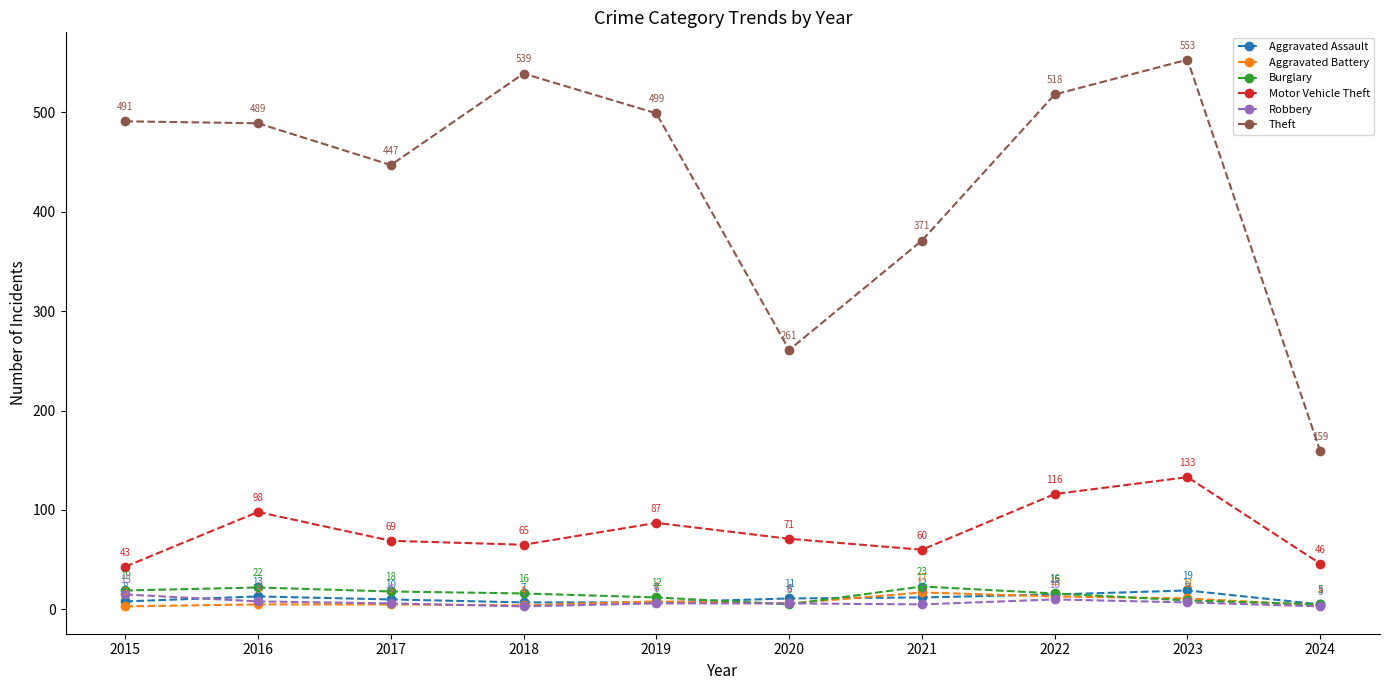

Which series has the largest range (max minus min)?

Theft